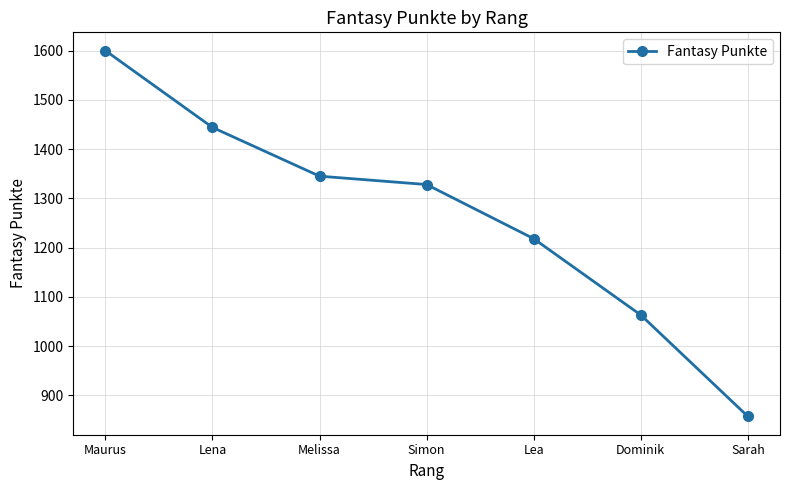

How many lines are shown in the chart?

1